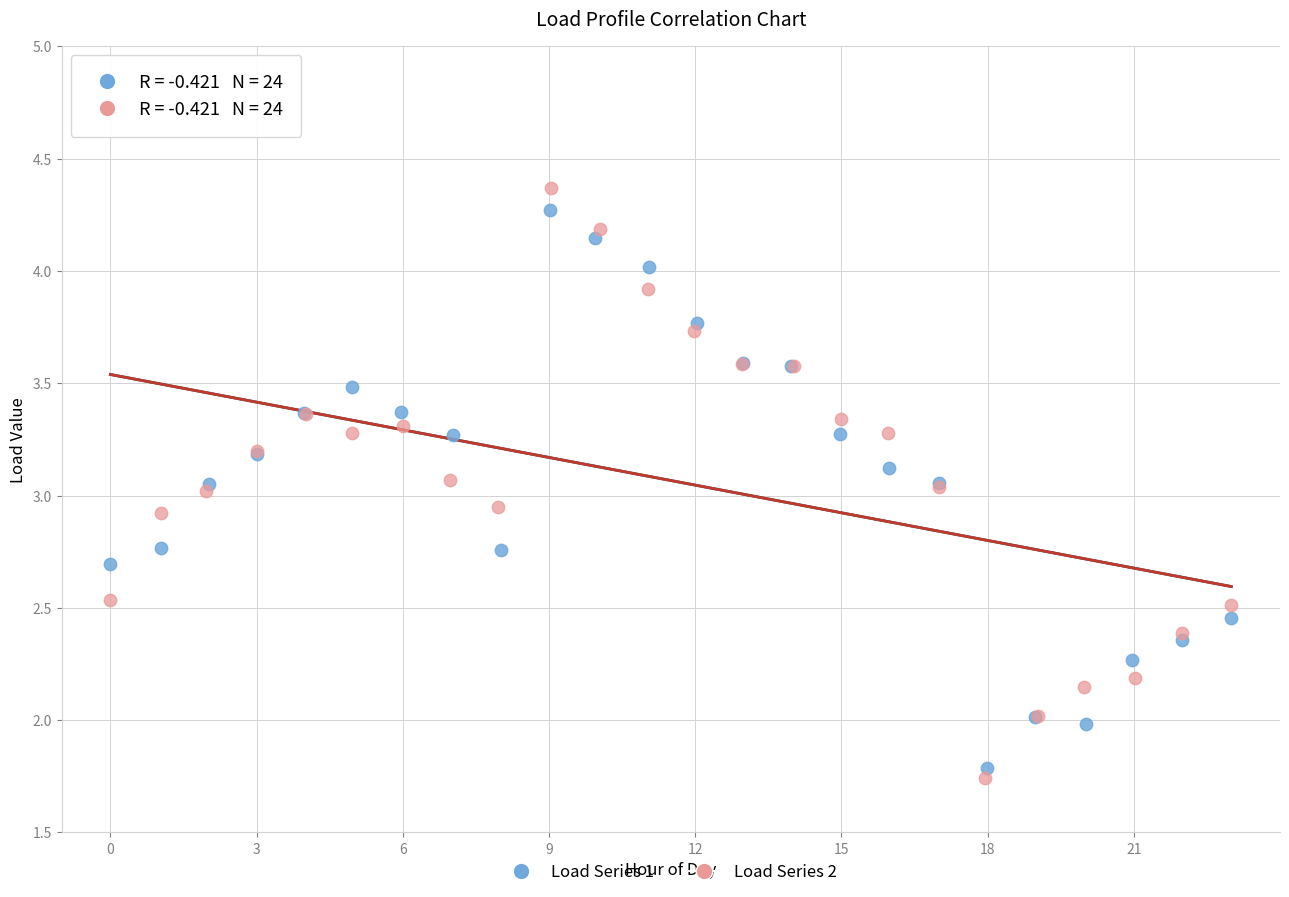

Which series reaches the maximum Y coordinate?

Load Series 2